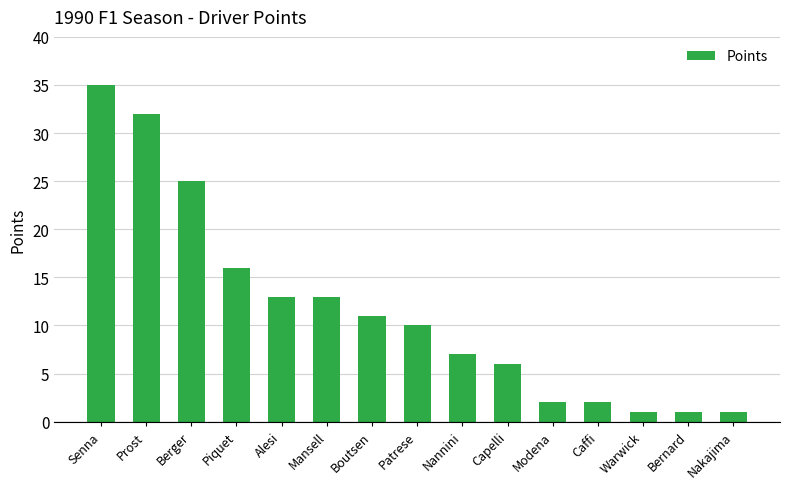

What position from the right is Piquet?

12